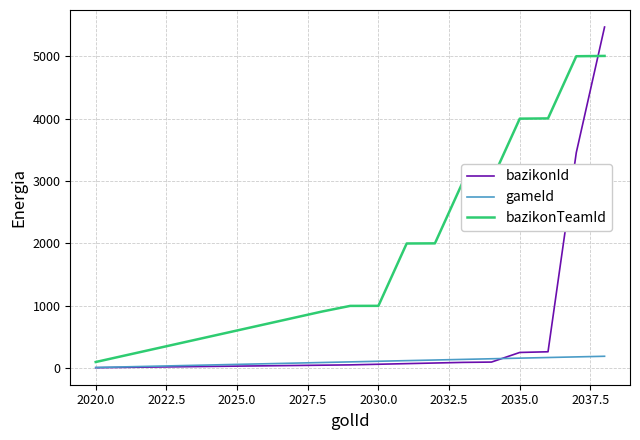

True or false: bazikonTeamId and bazikonId cross at least once.

True